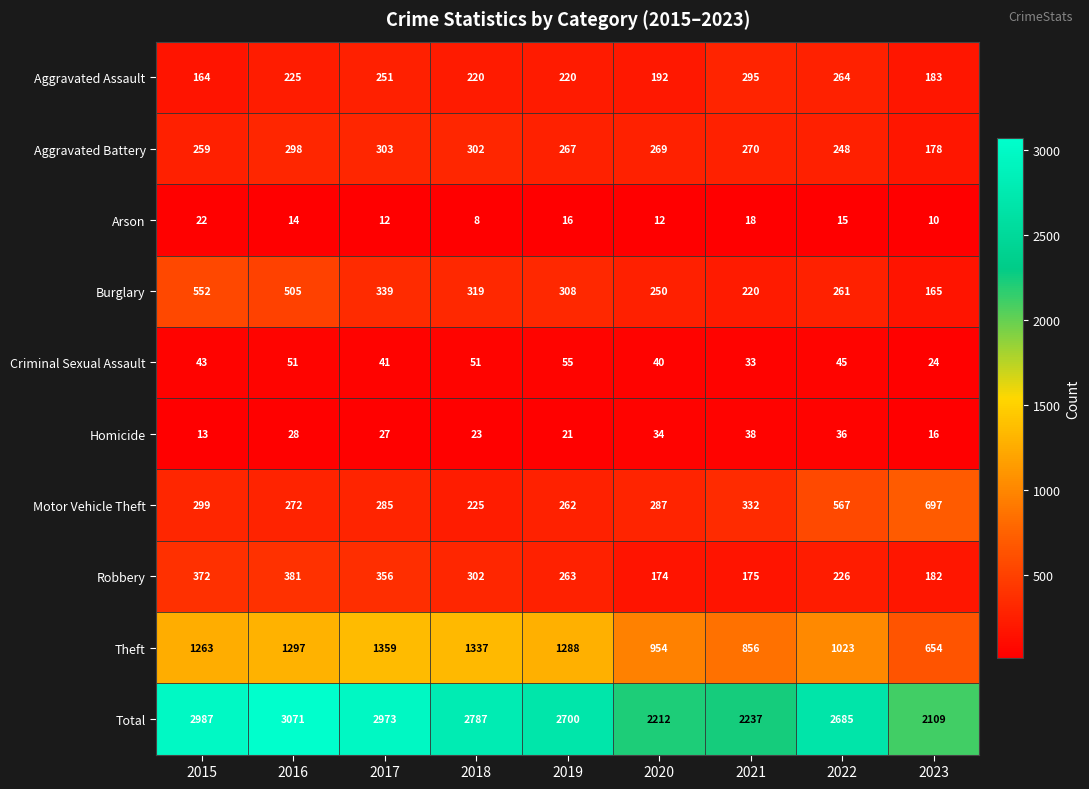

Count the number of data series in this chart.

10